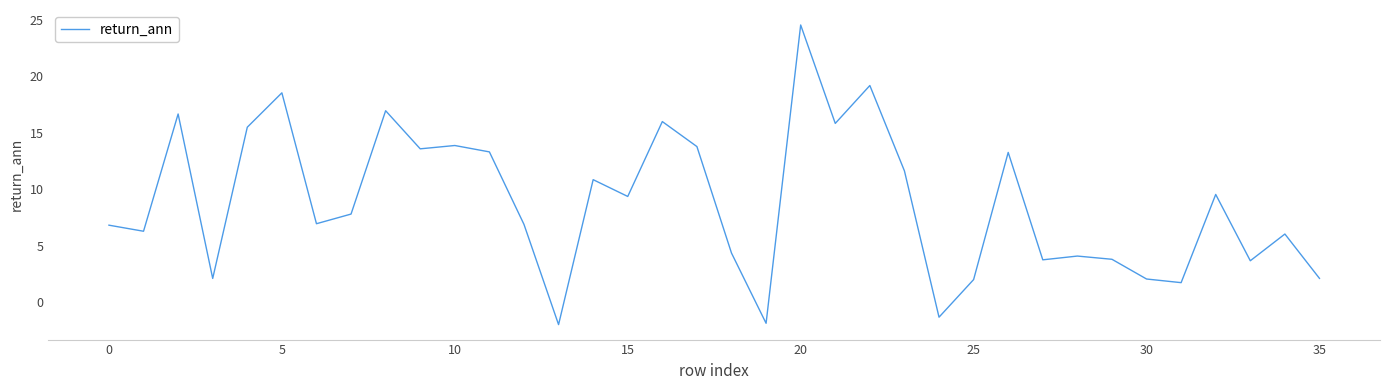

True or false: there are more than 1 points higher than both neighbors.

True